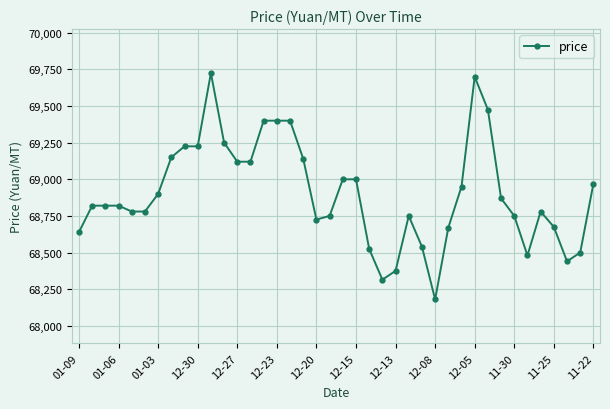

How many distinct data groups are displayed?

1